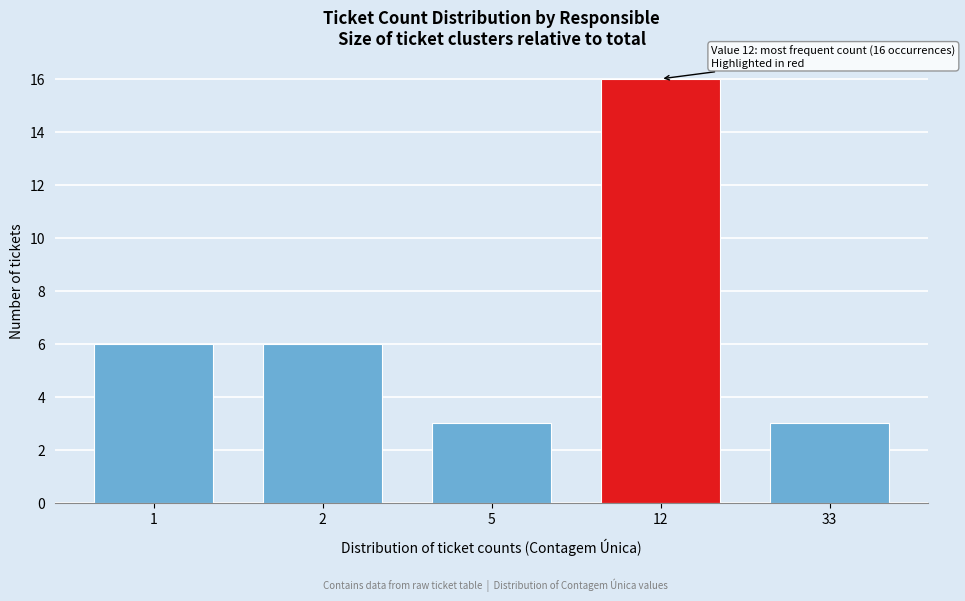

Reading left to right, what are all the values shown in this chart?

1=6	2=6	5=3	12=16	33=3